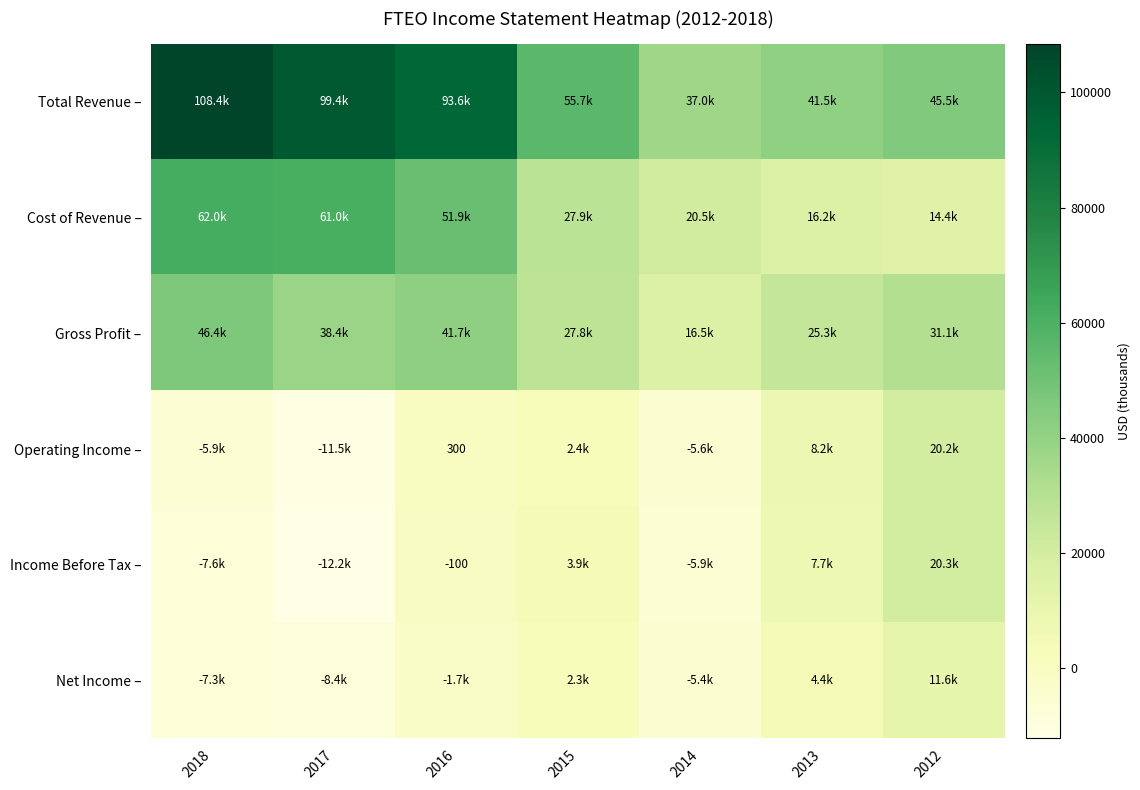

Is it true that Total Revenue – equals 37000 at 2014?

True